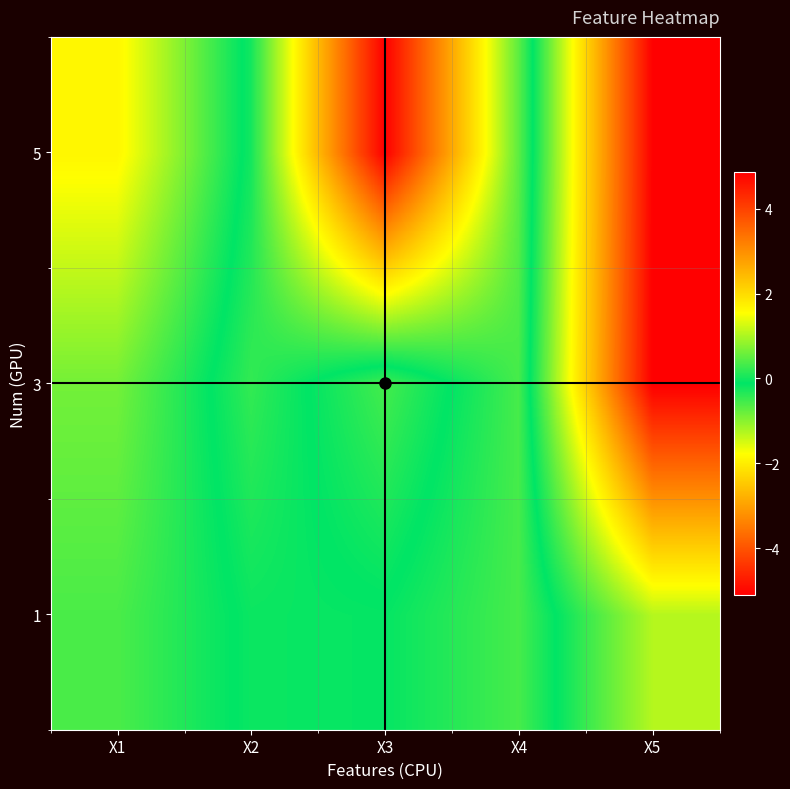

What is the difference between the second highest and minimum values in the 5 series?

6.7